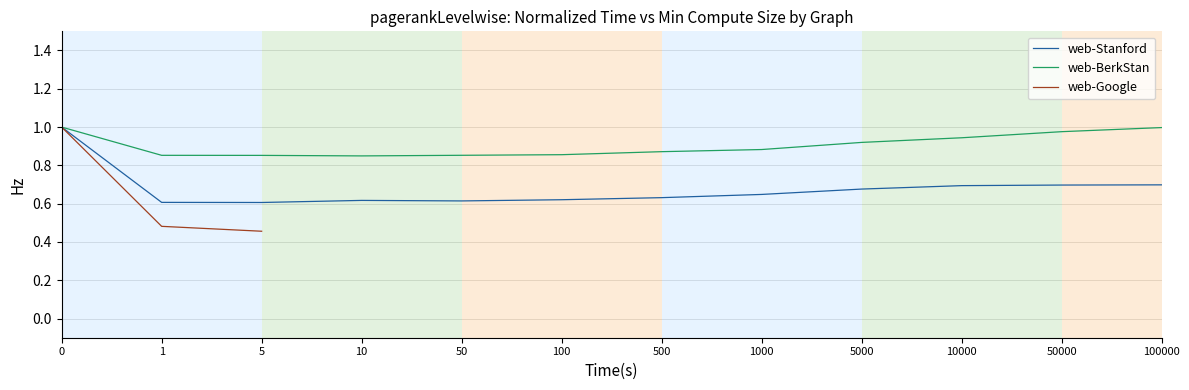

The value of web-BerkStan at 5000 is 0.9. True or false?

True